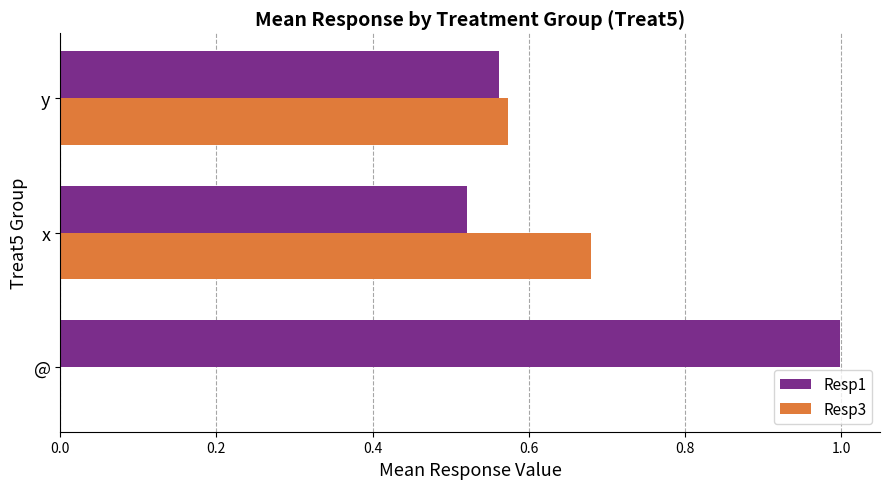

What is the average value of the Resp3 series?

0.4